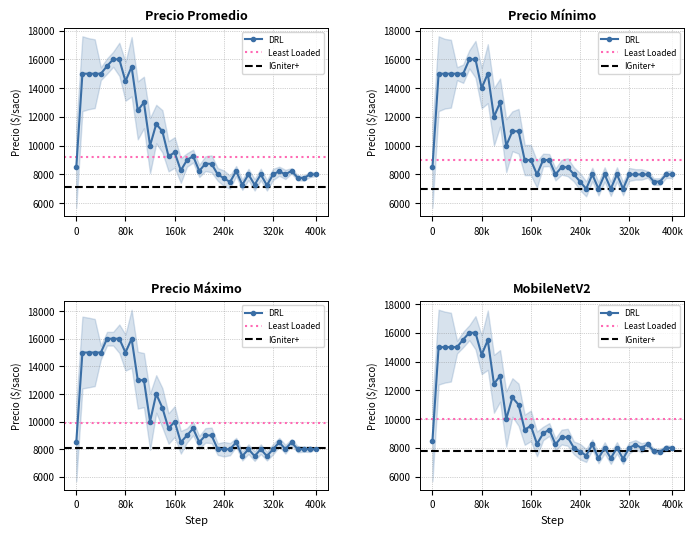

How many data points does each series have?

40